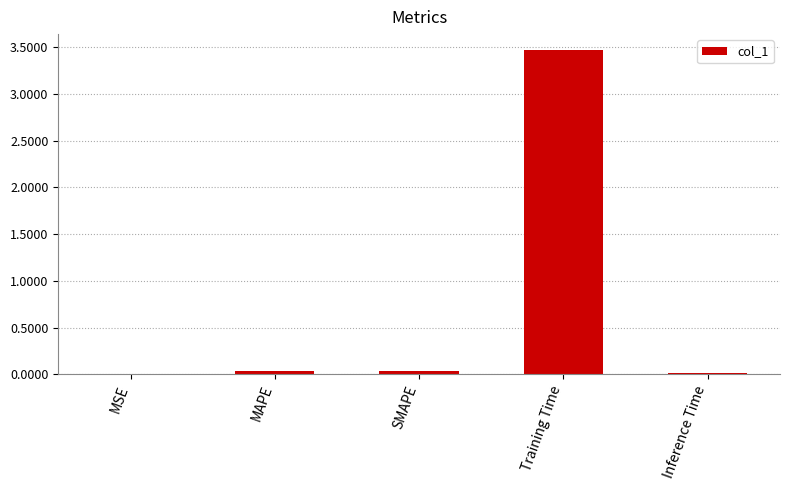

The value at SMAPE is 0.0. True or false?

True